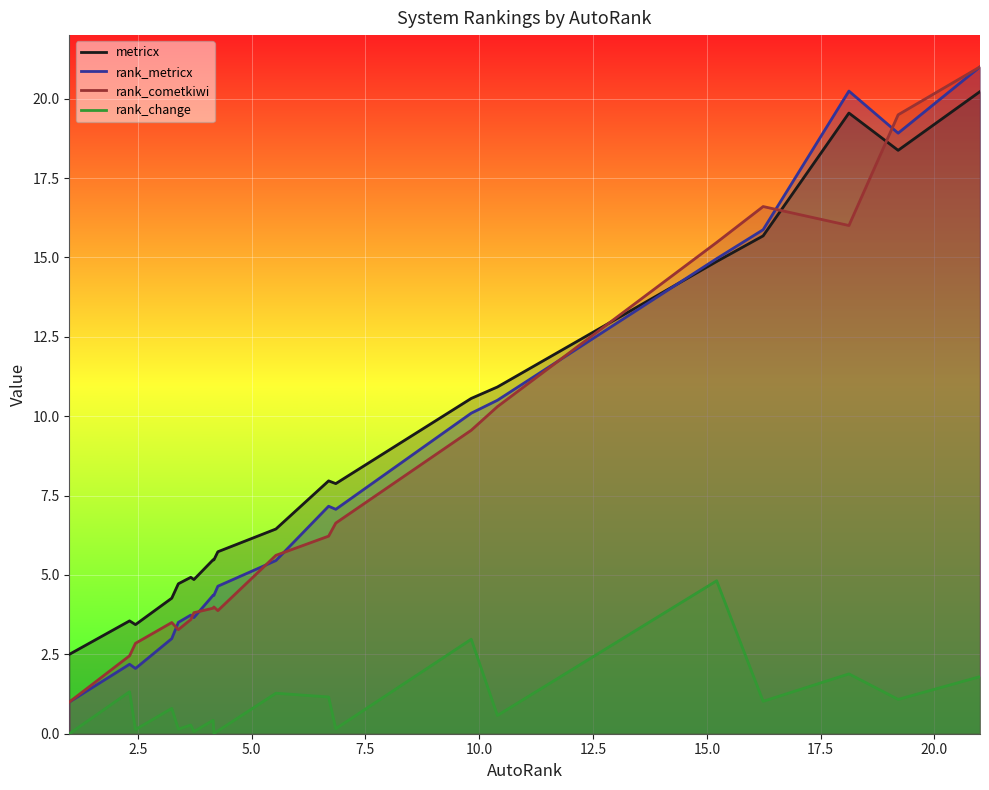

True or false: rank_cometkiwi has a value of 6.0 at Mistral-Large.

False